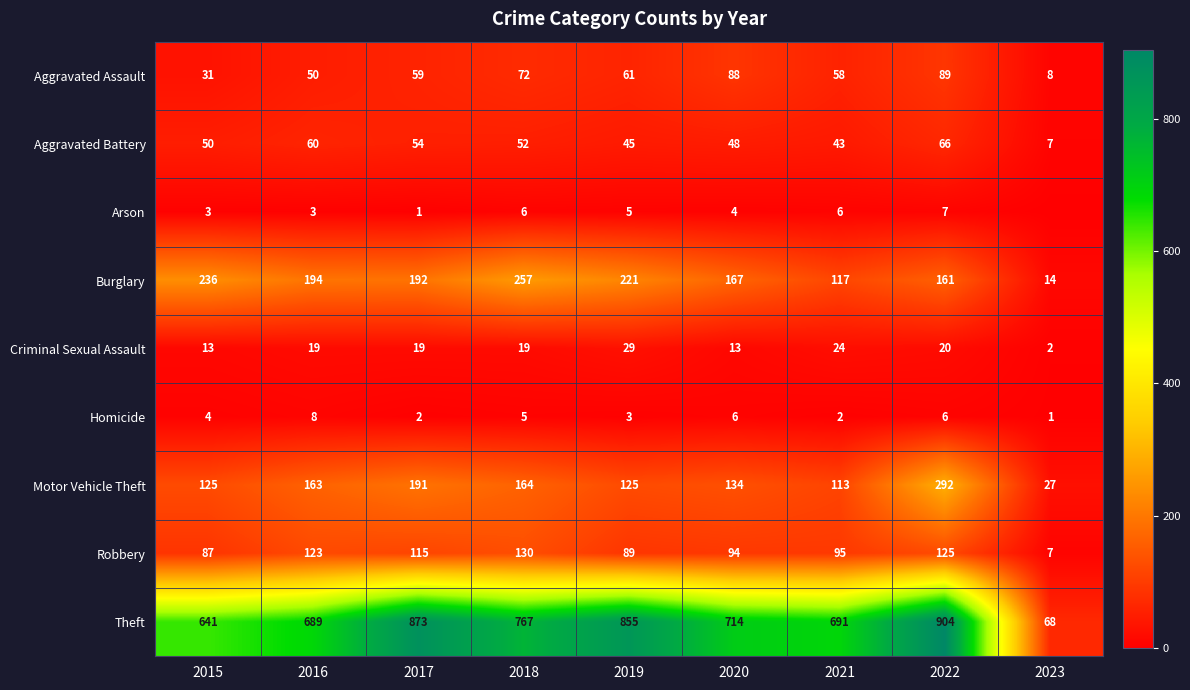

True or false: Theft has a value of 767 at 2018.

True